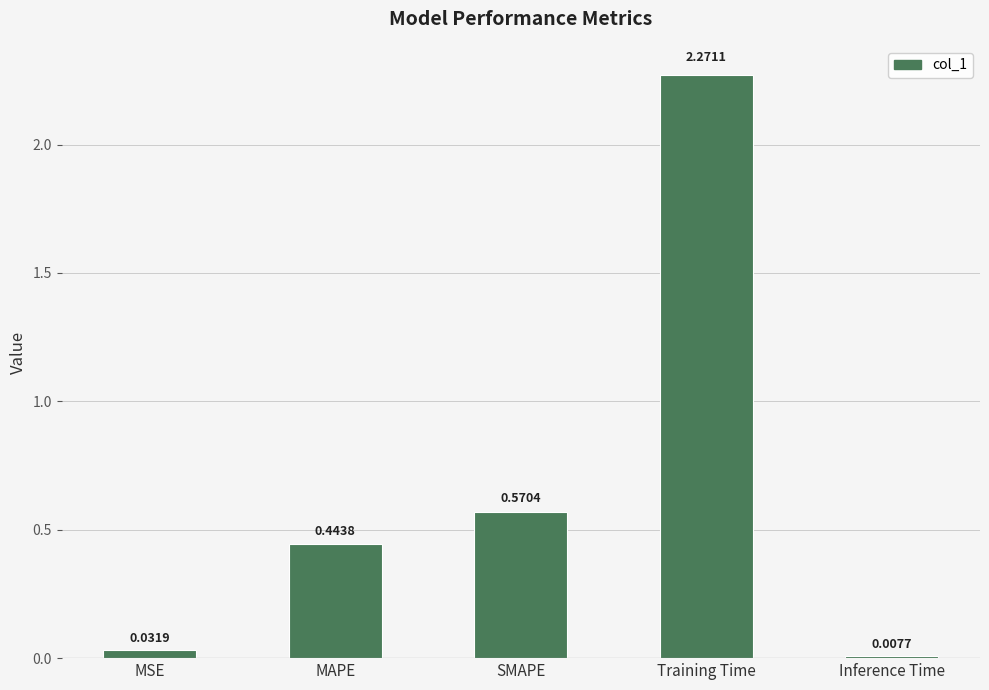

Where is the data nearest to the value 1?

SMAPE